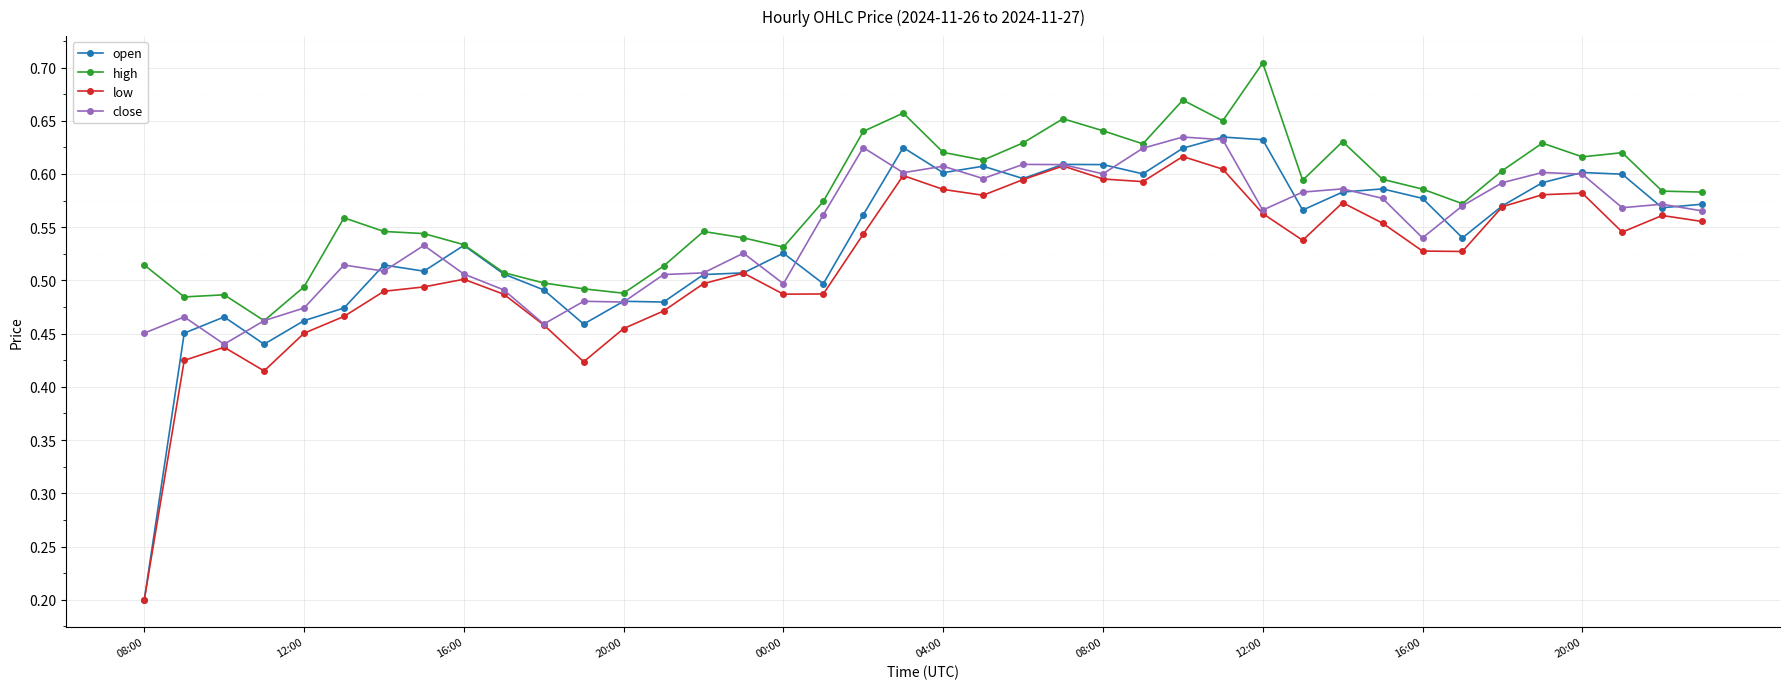

True or false: high and low cross at least once.

False